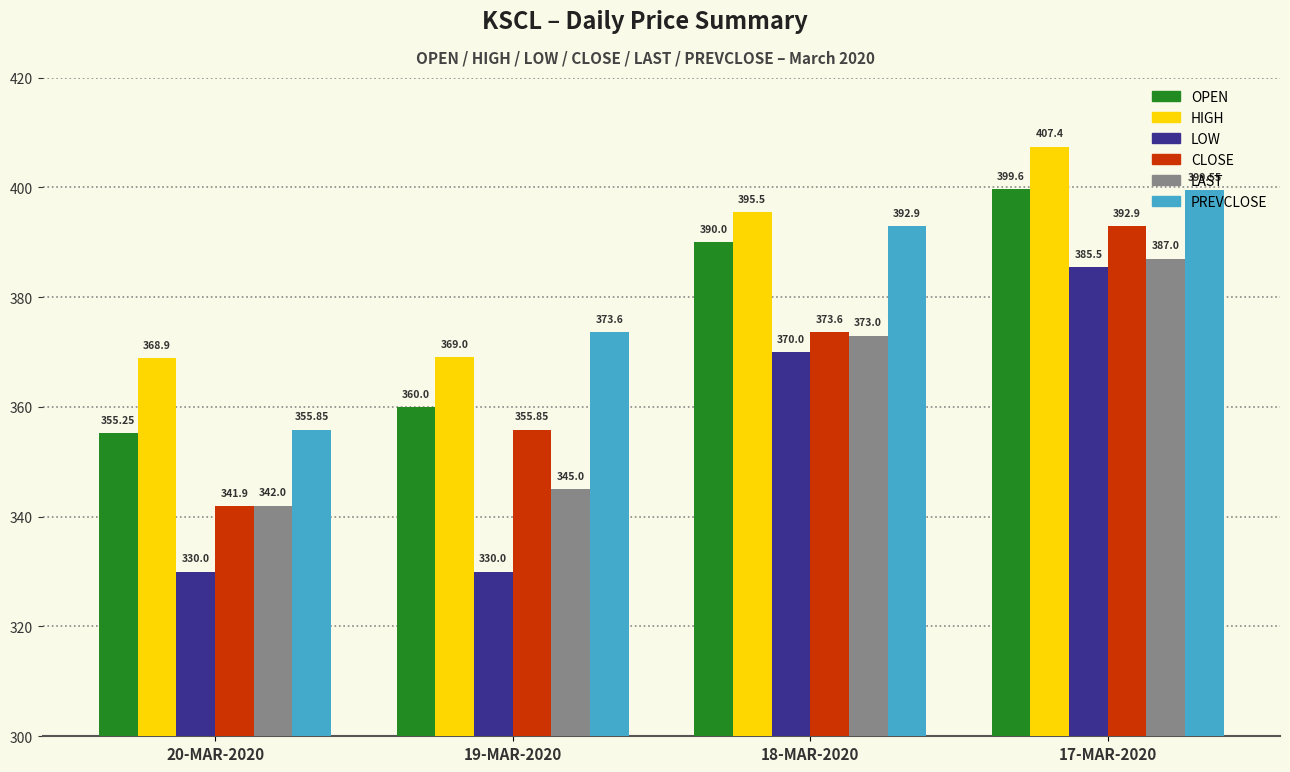

How many series are shown in this chart?

6